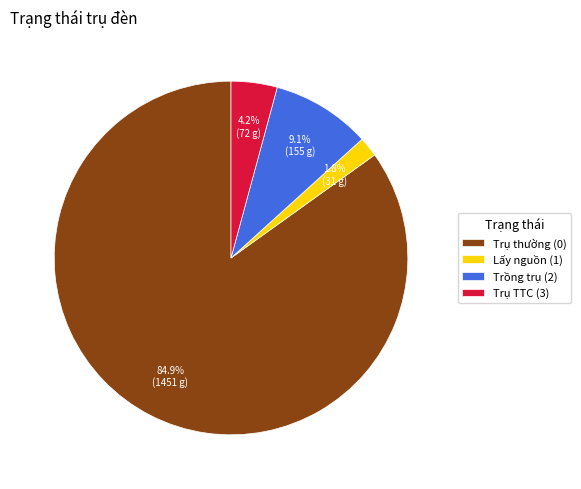

How much of the chart is everything except Lấy nguồn (1)?

98.2%